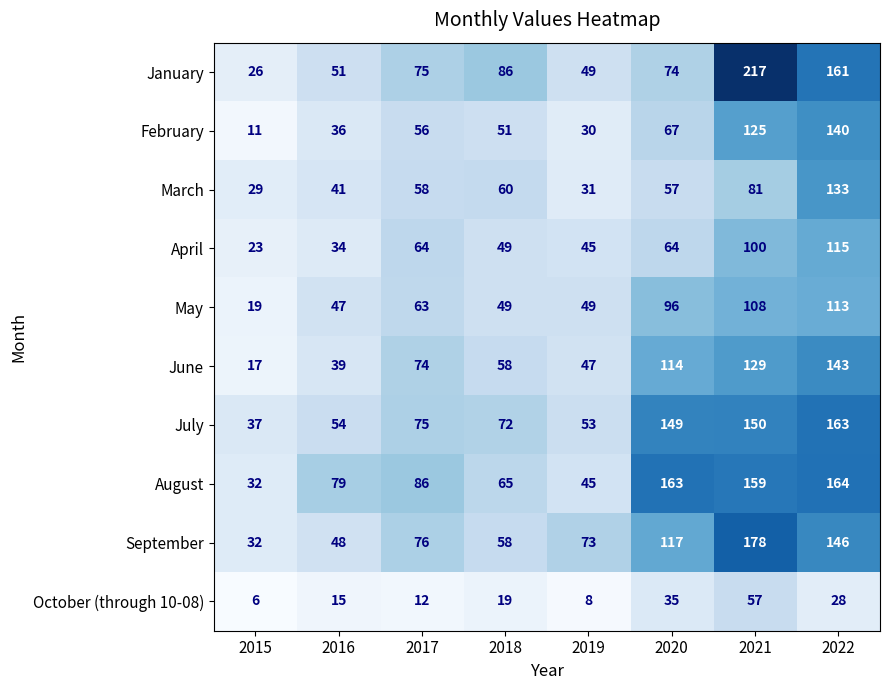

What is the sum of the June values at 2022 and 2021?

272